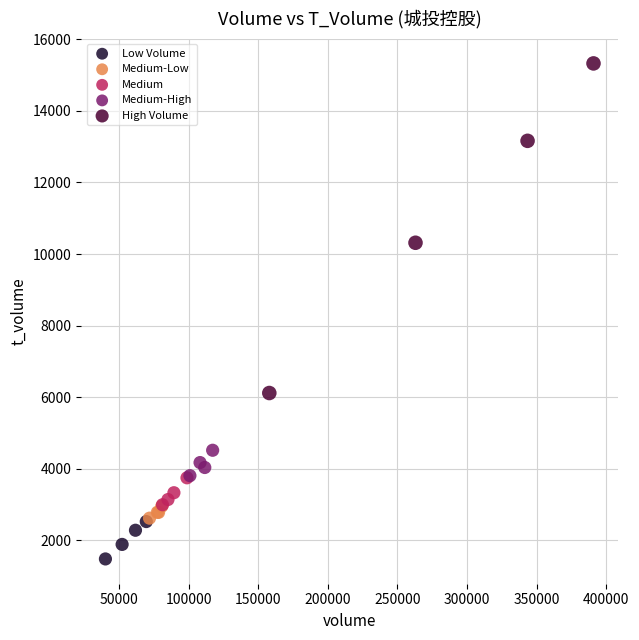

What are all the series names shown in the legend?

Low Volume, Medium-Low, Medium, Medium-High, High Volume